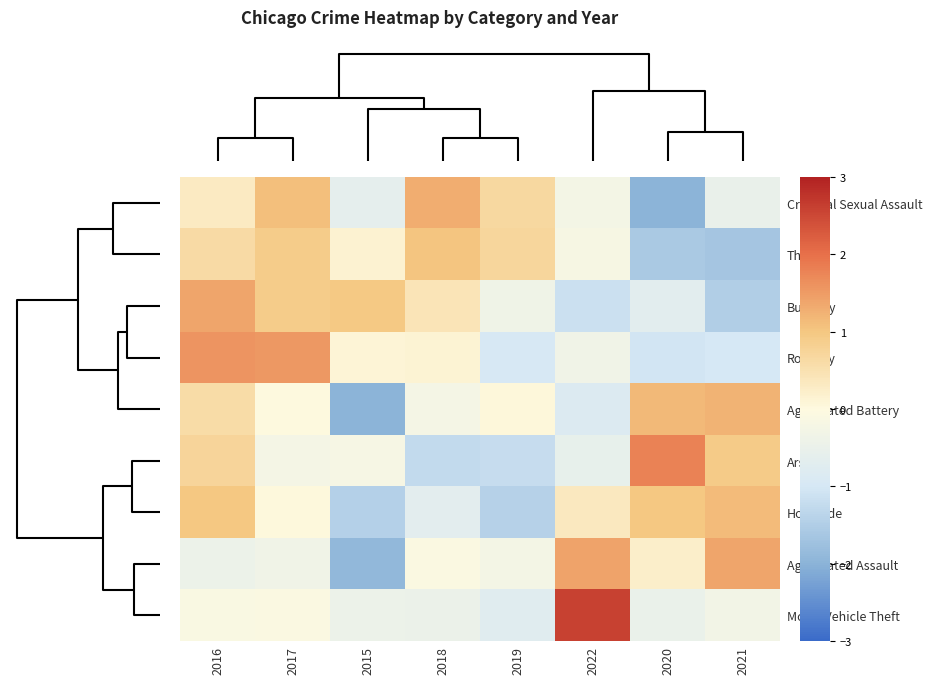

What is the spread (max minus min) of values at 2020?

3.8